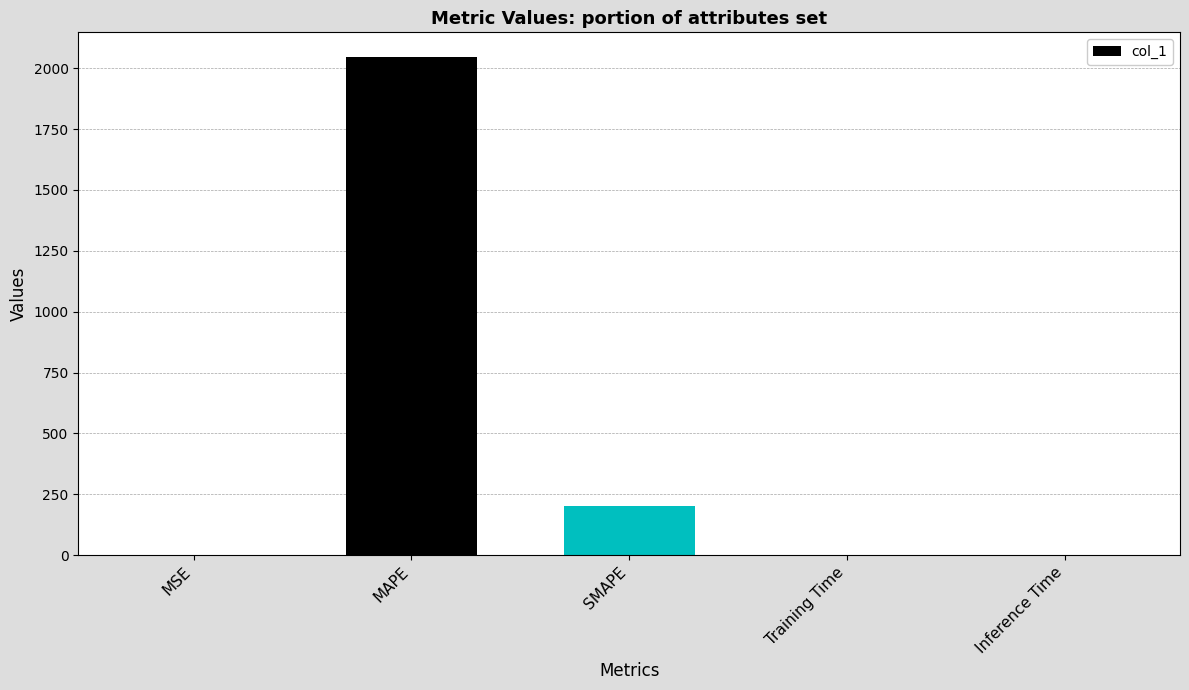

Is it true that the value at Inference Time is 0.0?

True